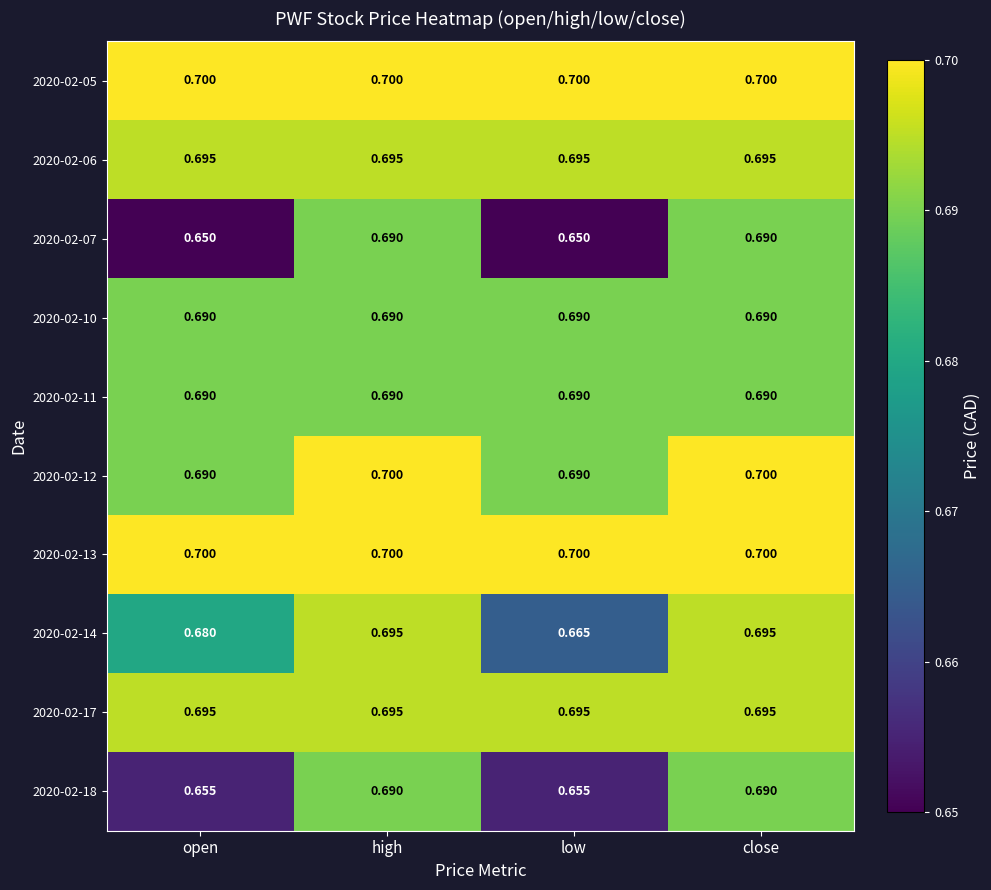

Is the value of 2020-02-05 at high greater than the value of 2020-02-10 at close?

Yes